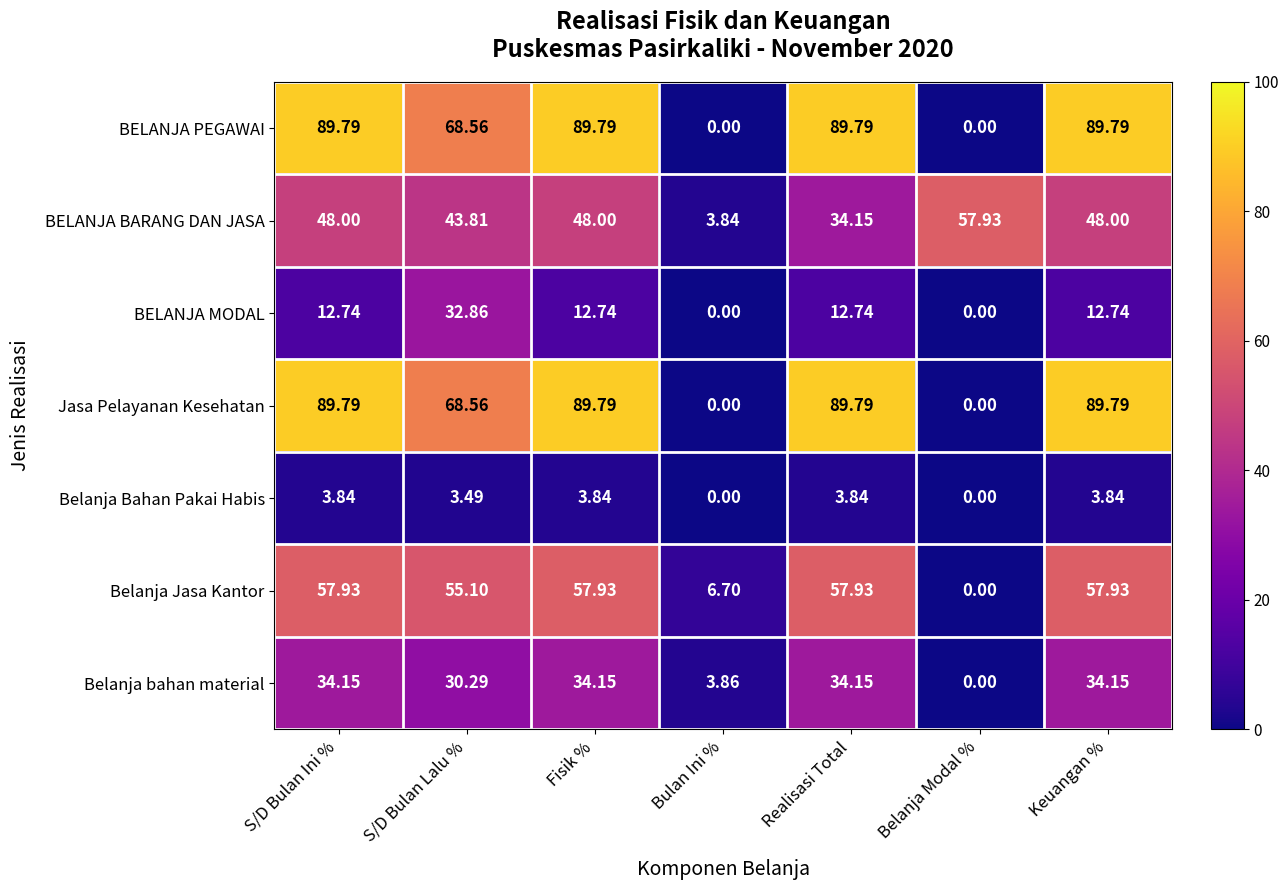

At which label does BELANJA PEGAWAI first exceed 89?

S/D Bulan Ini %